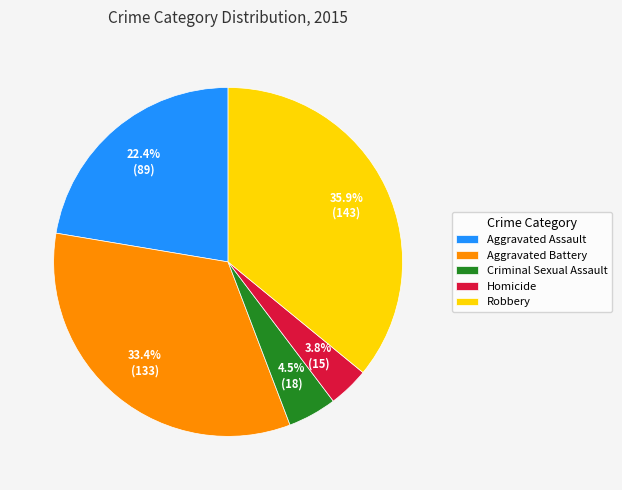

To the nearest percent, what is the average slice percentage?

20%